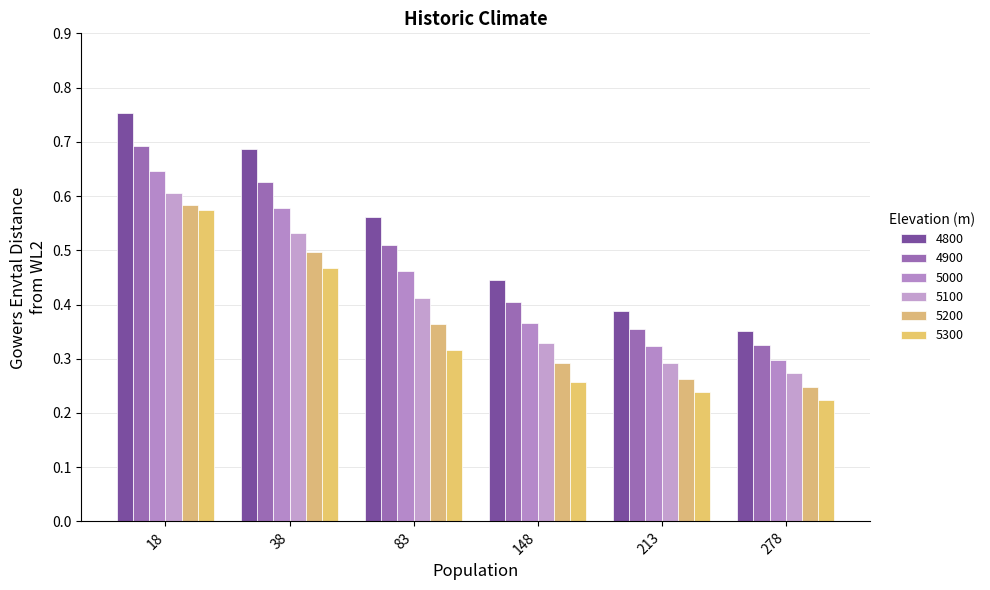

Does the chart contain stacked bars?

No